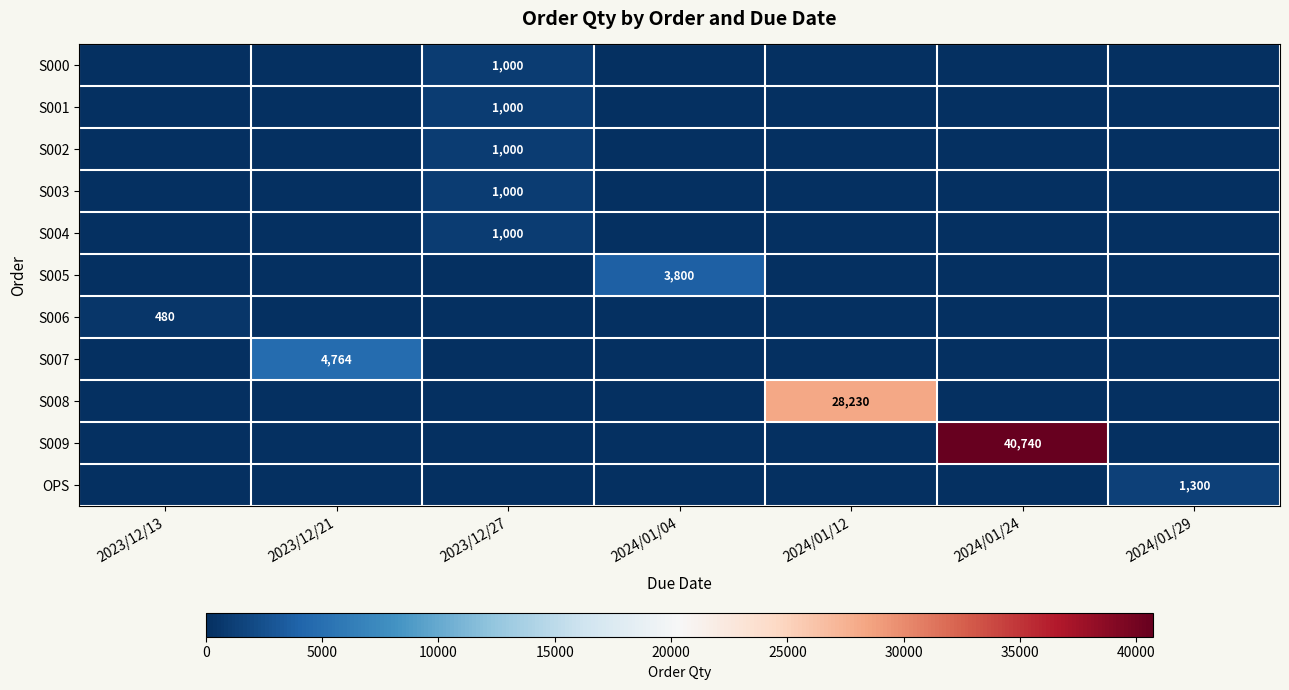

True or false: S007 has a value of 2508 at 2023/12/21.

False